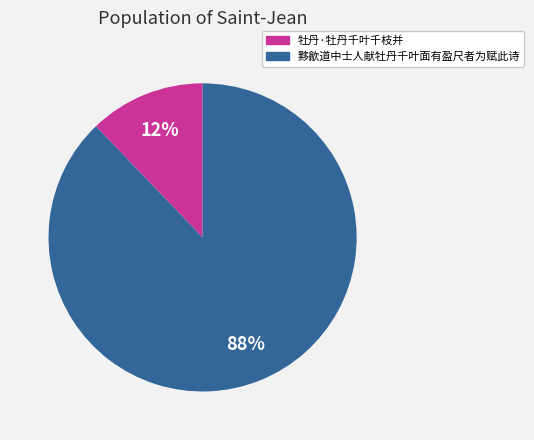

Is the sum of 黟歙道中士人献牡丹千叶面有盈尺者为赋此诗 and 牡丹·牡丹千叶千枝并 greater than half?

Yes